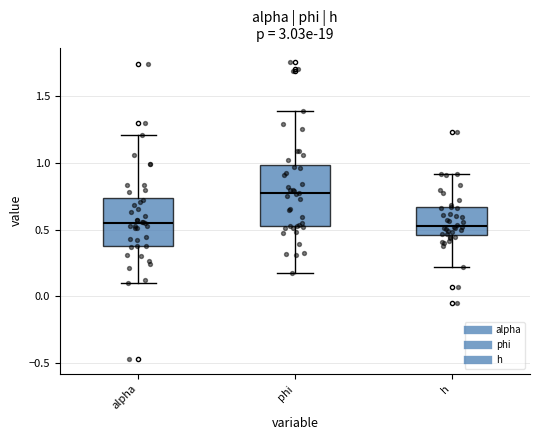

Reading left to right, transcribe this box plot: for each box, give where its median line is, the range the box spans, and where its two whiskers end, as read against the y-axis. The values are not printed on the chart, so give them approximately, as read against the axis.

alpha: median 0.55, box 0.40 to 0.75, whiskers 0.10 to 1.20
phi: median 0.75, box 0.55 to 1.00, whiskers 0.15 to 1.40
h: median 0.55, box 0.45 to 0.65, whiskers 0.20 to 0.90